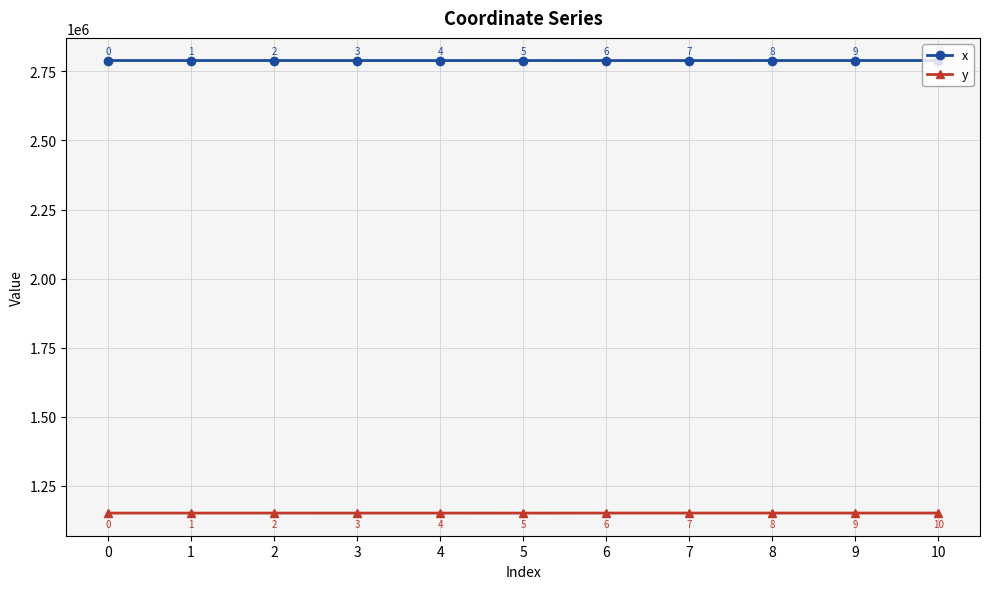

What is the total value across all series at 4?

3941146.9